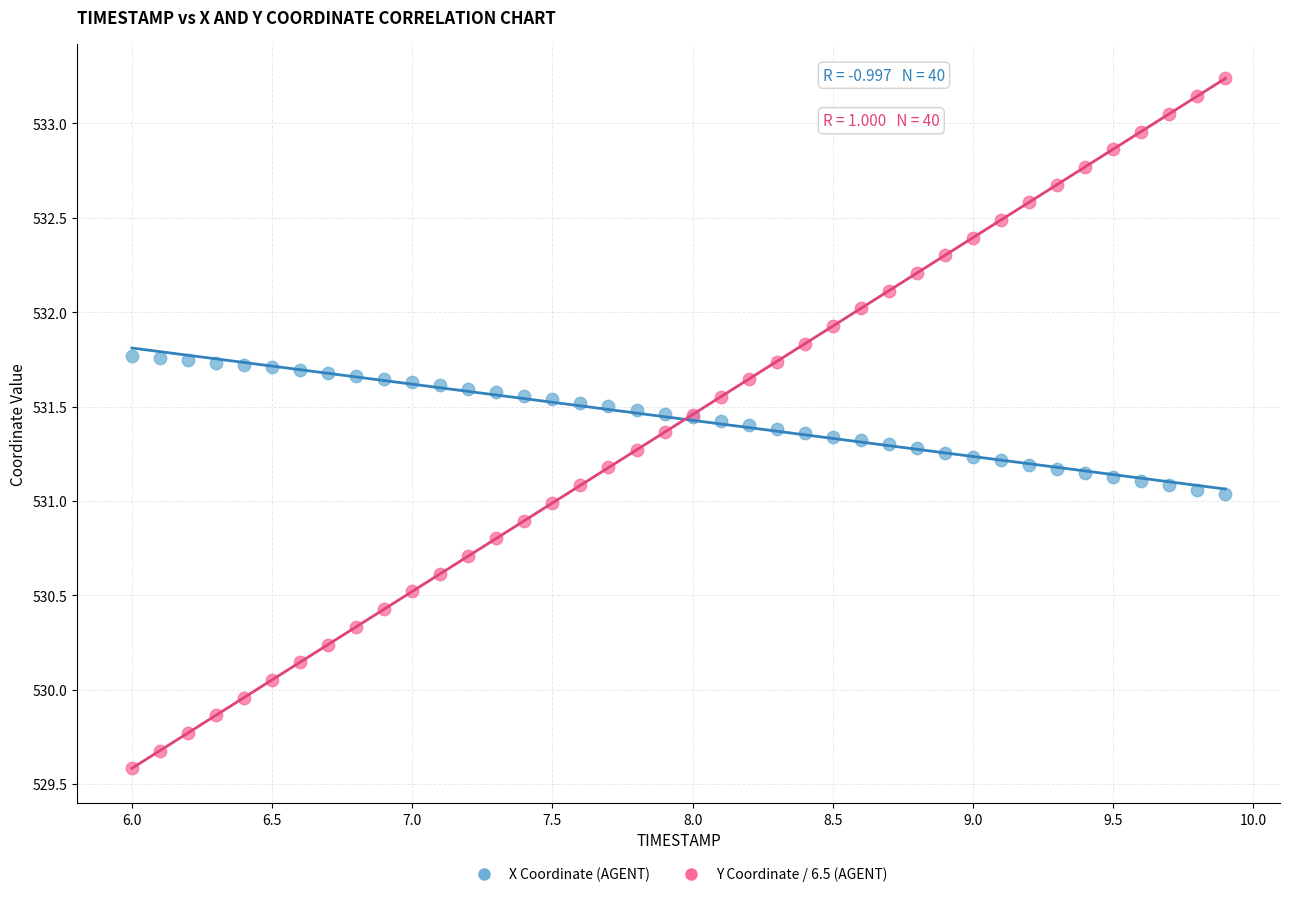

Which series has the widest spread of Y values?

Y Coordinate / 6.5 (AGENT)